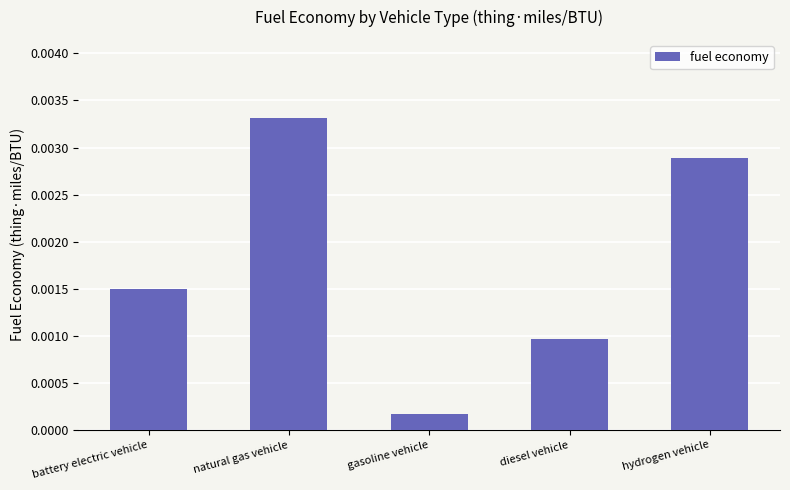

What is the label of the 2nd bar from the left?

natural gas vehicle